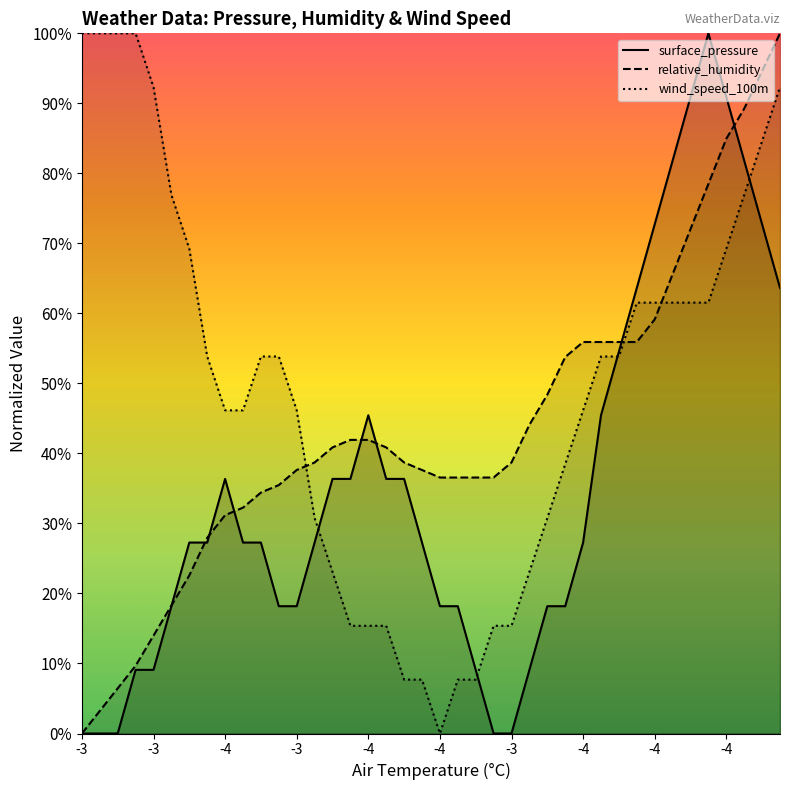

Which category has the lowest value in the relative_humidity series?

-3